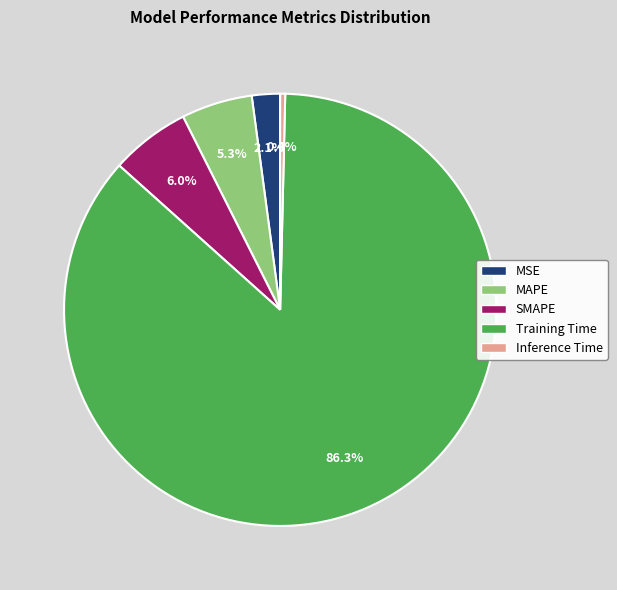

Is the sum of Inference Time and MSE greater than half?

No